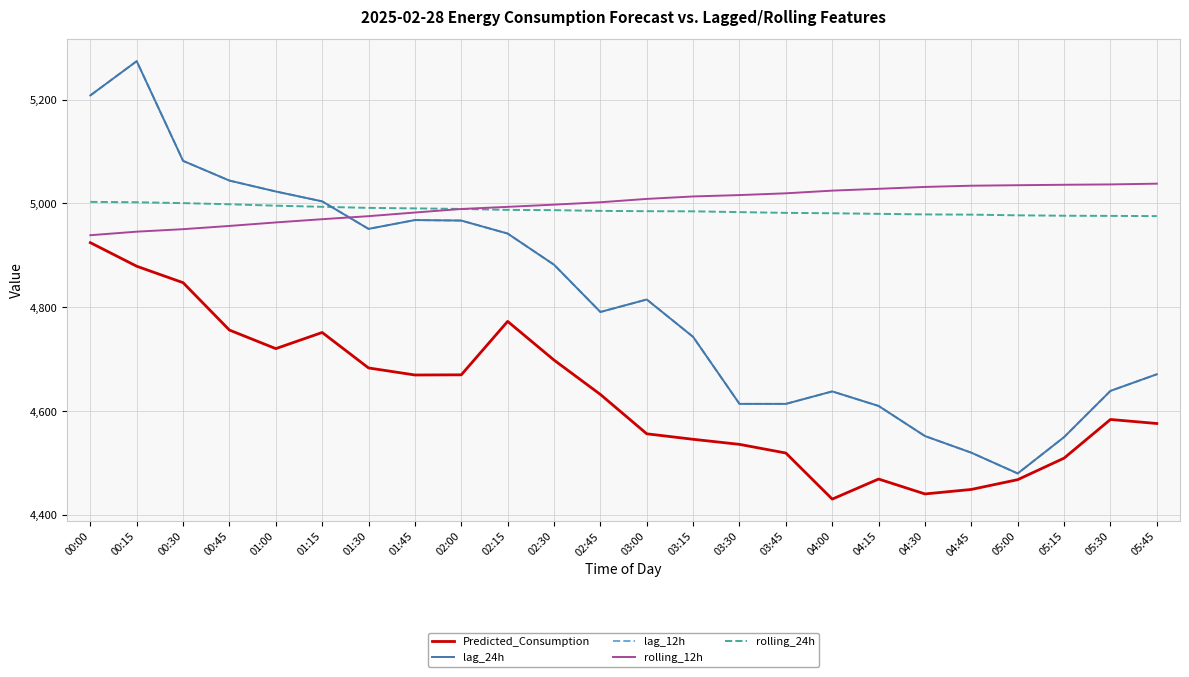

Reading right to left, extract all data points from this chart.

Predicted_Consumption: 4576.2	4584.0	4509.5	4468.1	4449.2	4440.6	4469.3	4430.6	4519.4	4536.0	4545.8	4556.4	4632.2	4698.3	4772.9	4670.0	4669.6	4683.2	4751.5	4720.4	4756.1	4847.4	4879.1	4924.5
lag_24h: 4671.0	4639.0	4550.0	4480.0	4520.0	4552.0	4610.0	4638.0	4614.0	4614.0	4743.0	4815.0	4791.0	4882.0	4942.0	4967.0	4968.0	4951.0	5004.0	5023.0	5044.0	5082.0	5274.0	5208.0
lag_12h: 4671.0	4639.0	4550.0	4480.0	4520.0	4552.0	4610.0	4638.0	4614.0	4614.0	4743.0	4815.0	4791.0	4882.0	4942.0	4967.0	4968.0	4951.0	5004.0	5023.0	5044.0	5082.0	5274.0	5208.0
rolling_12h: 5038.1	5036.6	5036.0	5035.1	5034.1	5031.8	5028.2	5024.7	5019.5	5016.1	5013.5	5008.7	5002.3	4997.7	4993.4	4989.3	4982.5	4975.5	4969.6	4963.4	4956.7	4950.4	4945.6	4938.8
rolling_24h: 4975.6	4976.0	4976.4	4977.1	4978.4	4978.9	4980.0	4981.1	4981.8	4983.3	4984.8	4985.0	4985.6	4987.1	4987.6	4989.4	4990.5	4991.4	4993.5	4995.7	4998.4	5000.6	5002.3	5003.0